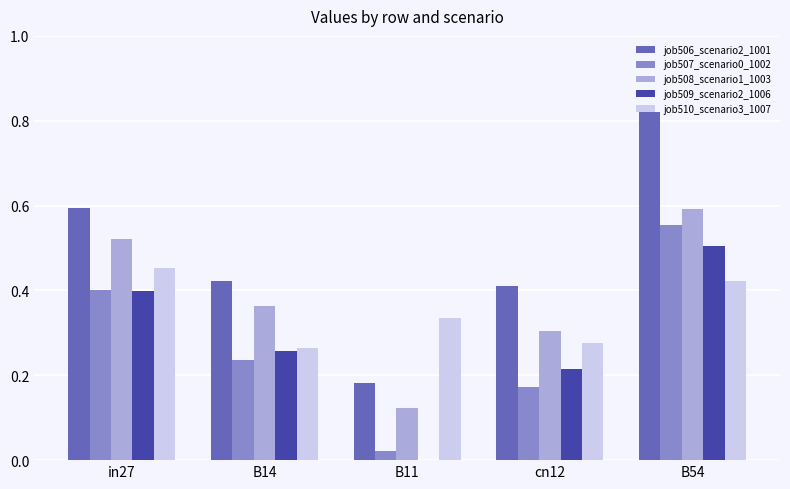

Which series has the largest total across all categories?

job506_scenario2_1001